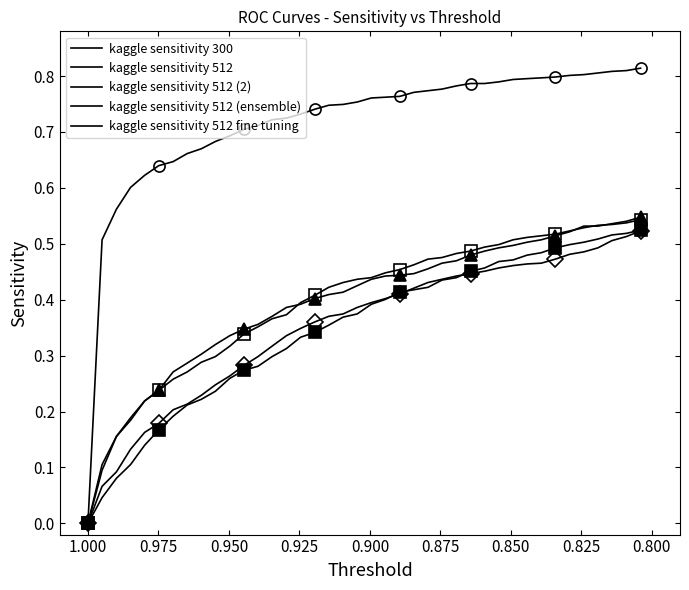

What is the difference between the second highest and second lowest values in the kaggle sensitivity 512 fine tuning series?

0.3